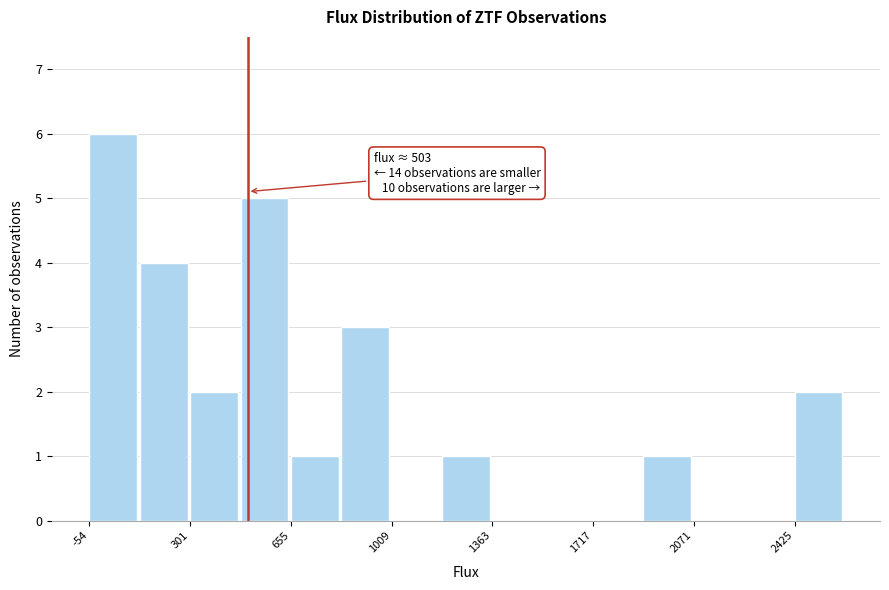

Around what value on the x-axis is the tallest bar? Give the approximate position of its centre, as read against the axis.

50